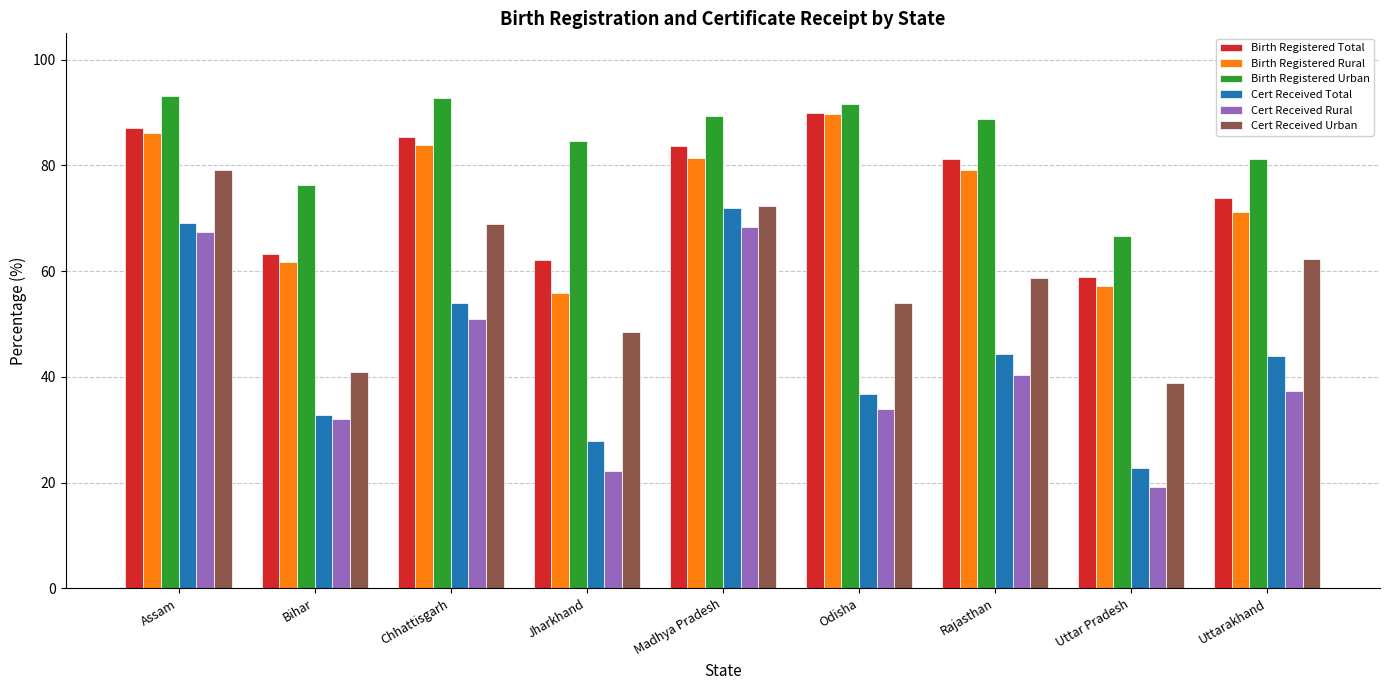

Which label corresponds to the smallest value in the chart?

Uttar Pradesh